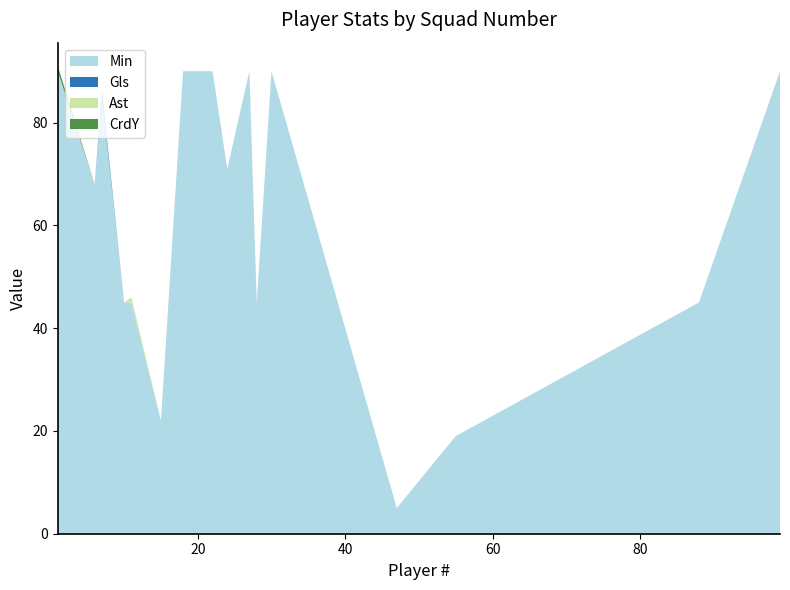

What is the lowest value of the Min series?

5